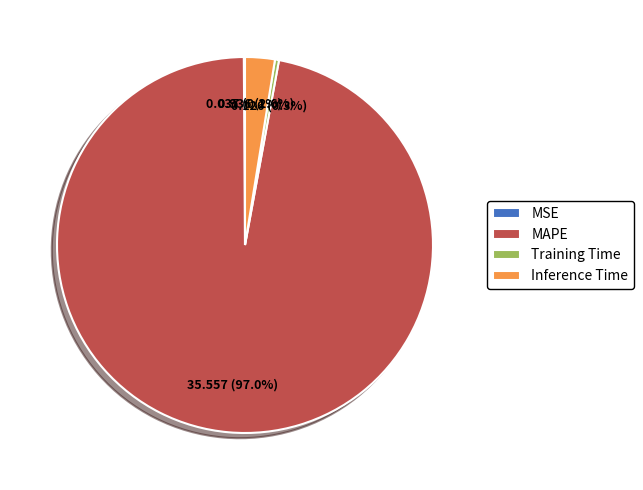

Is it true that Inference Time is 3% of the pie?

True